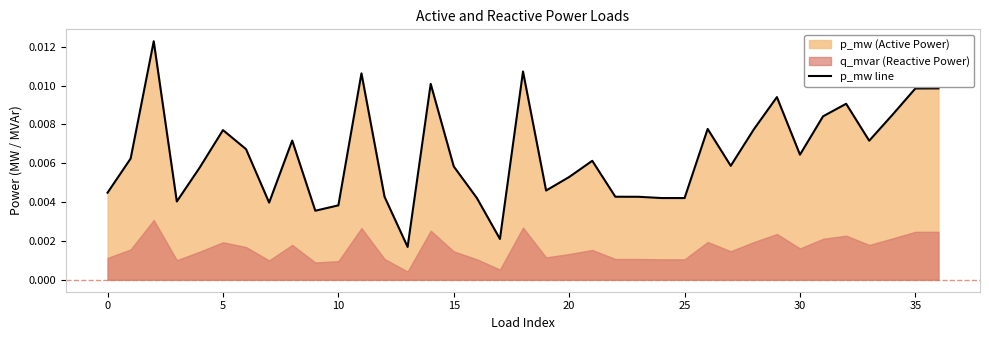

Is it true that the value at 27 is 0.0?

True